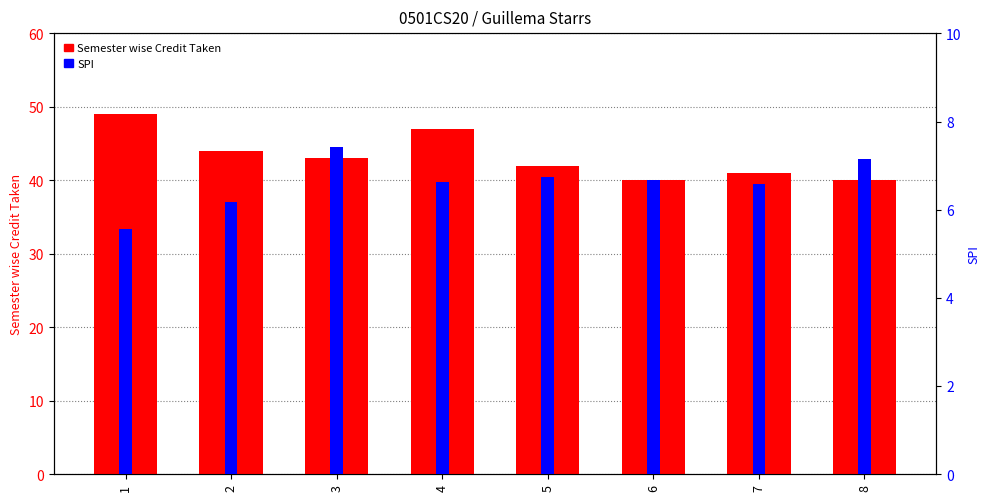

Is it true that Semester wise Credit Taken equals 44.0 at 2?

True